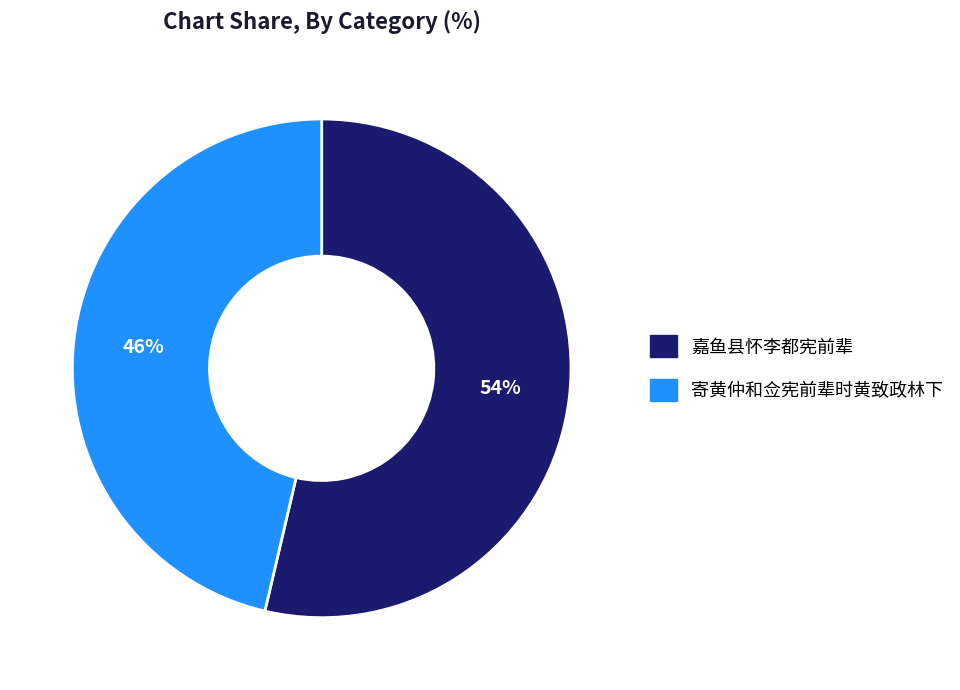

Between 寄黄仲和佥宪前辈时黄致政林下 and 嘉鱼县怀李都宪前辈, which is larger?

嘉鱼县怀李都宪前辈